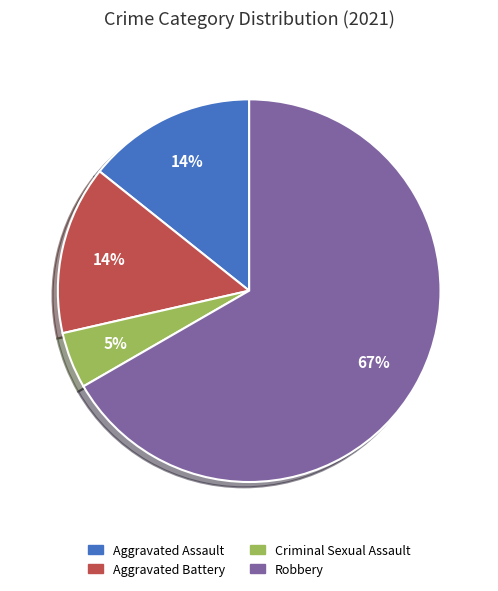

What is the ratio of the value at Aggravated Assault to the value at Aggravated Battery?

1.0